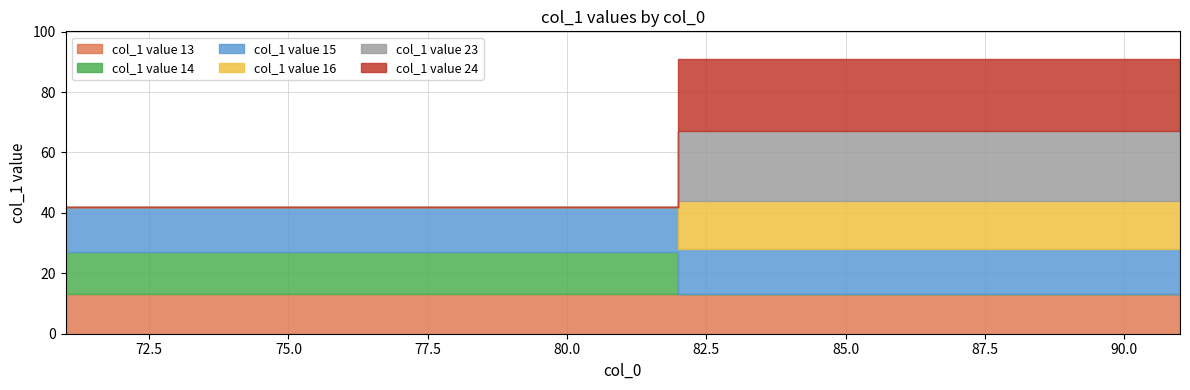

At which category is the sum across all series the highest?

82